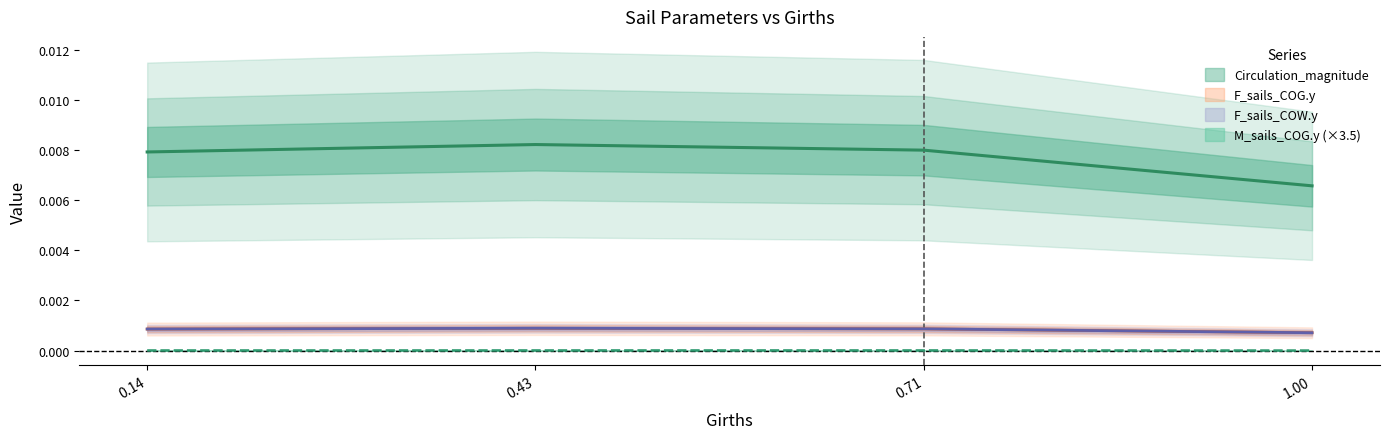

Between 0.14 and 0.71, which is larger?

0.71